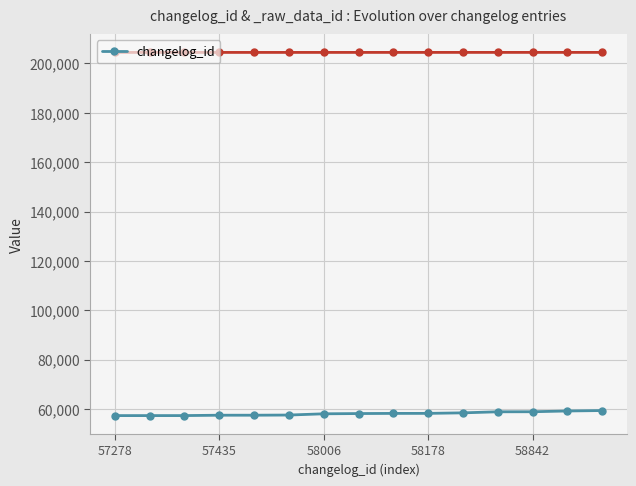

True or false: changelog_id has a value of 19037 at 57435.

False